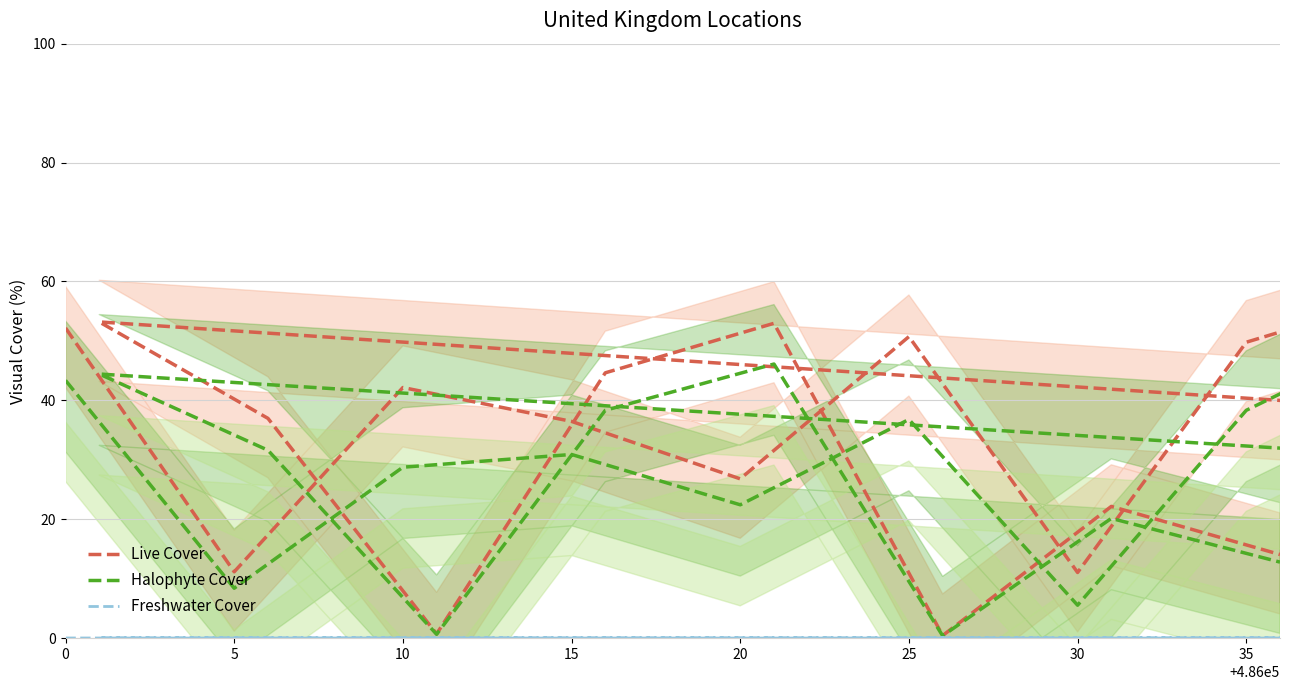

How many interior local peaks does the Live Cover series have?

6